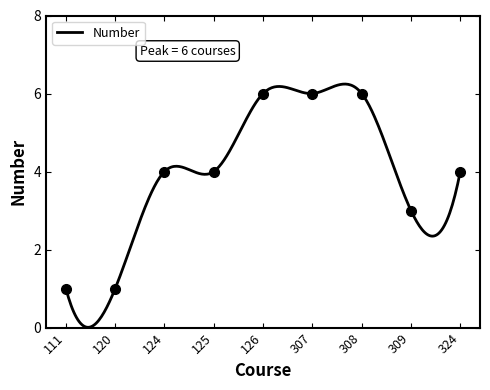

What is the ratio of the value at 308 to the value at 111?

6.0